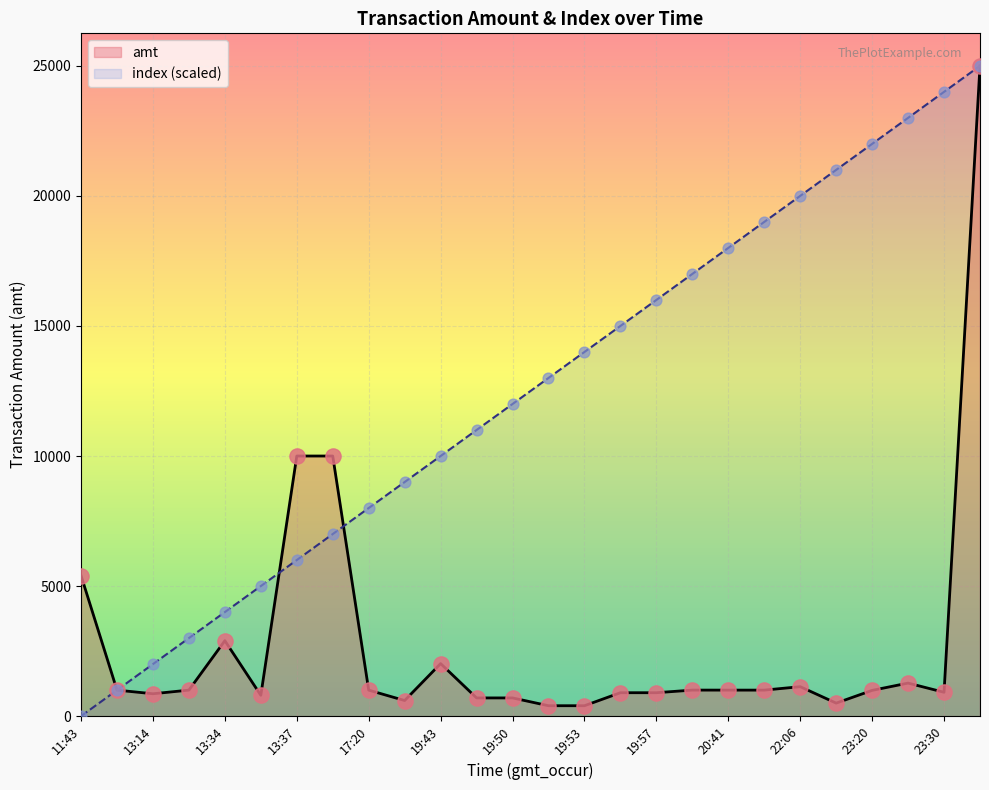

Which series contains the lowest Y value?

index